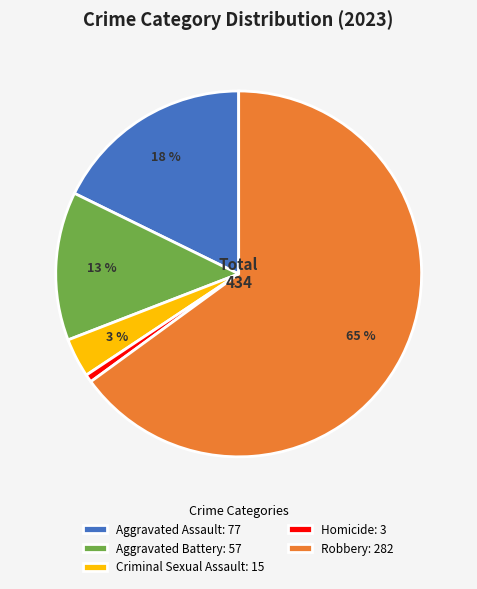

Do Homicide and Robbery together represent more than half of the pie?

Yes